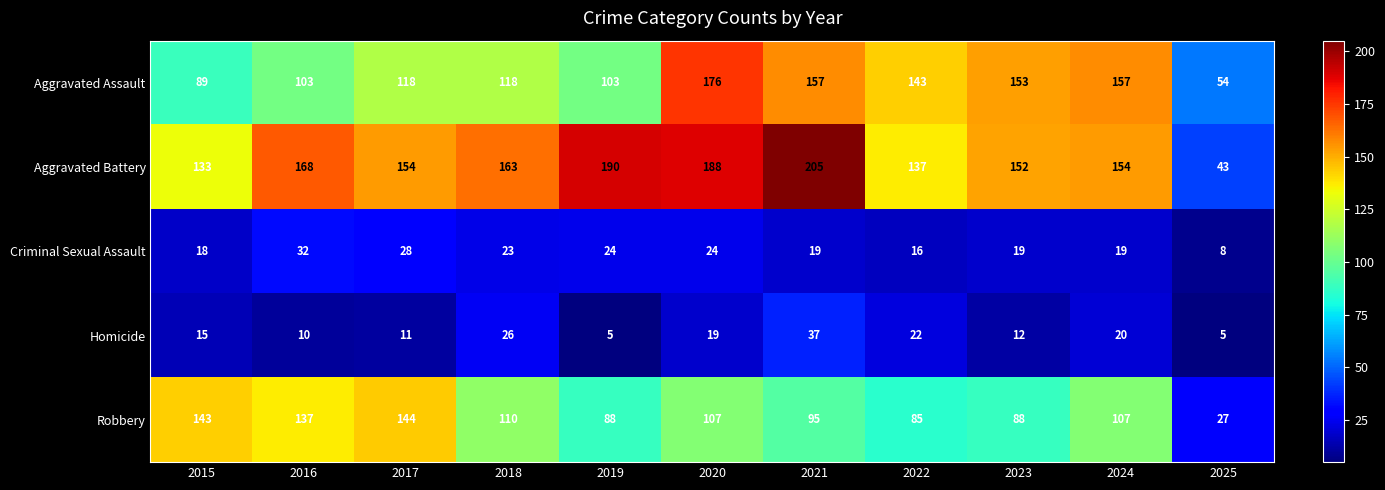

Rank the series by their maximum value, from lowest to highest.

Criminal Sexual Assault, Homicide, Robbery, Aggravated Assault, Aggravated Battery